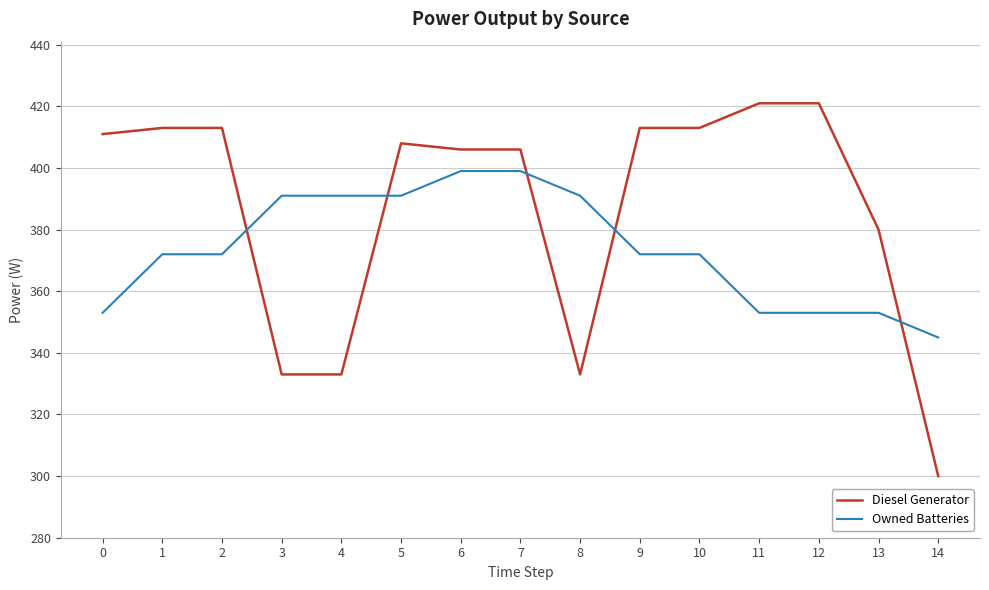

Count the Owned Batteries values in the range 353 to 391.

12